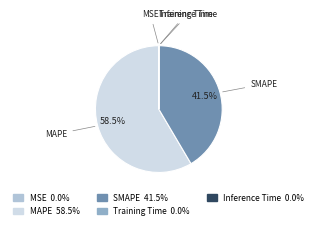

Is there any slice that represents more than half of the pie?

Yes